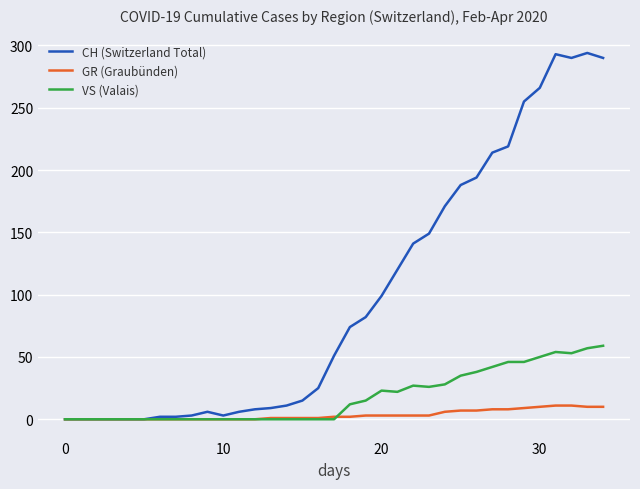

What is the maximum value shown in the chart?

294